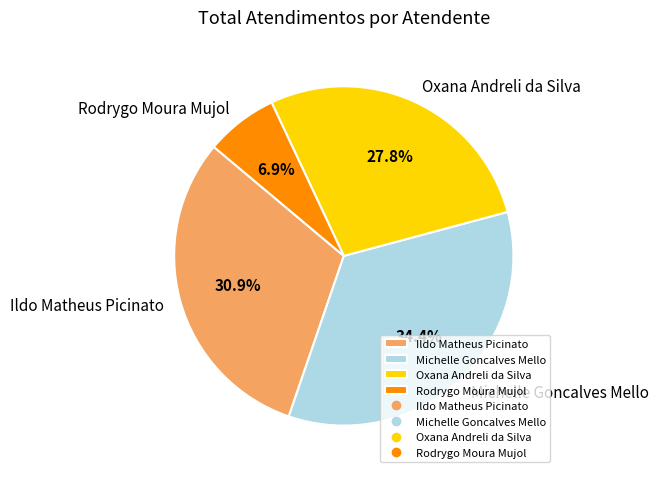

Which slice is the smallest?

Rodrygo Moura Mujol